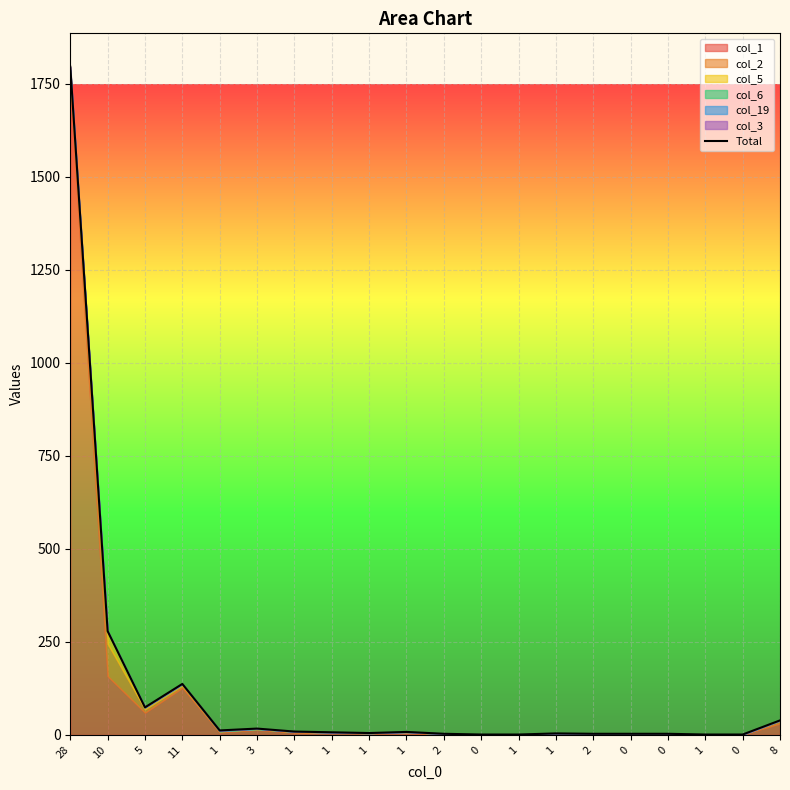

True or false: the data shows 137 at 11.

True